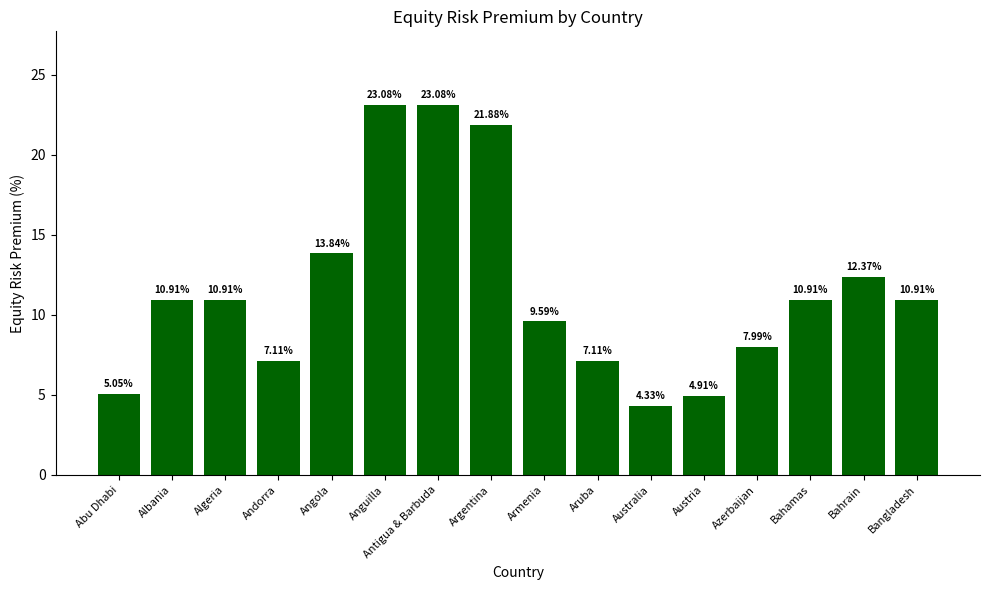

Which has a higher value, Albania or Bahrain?

Bahrain